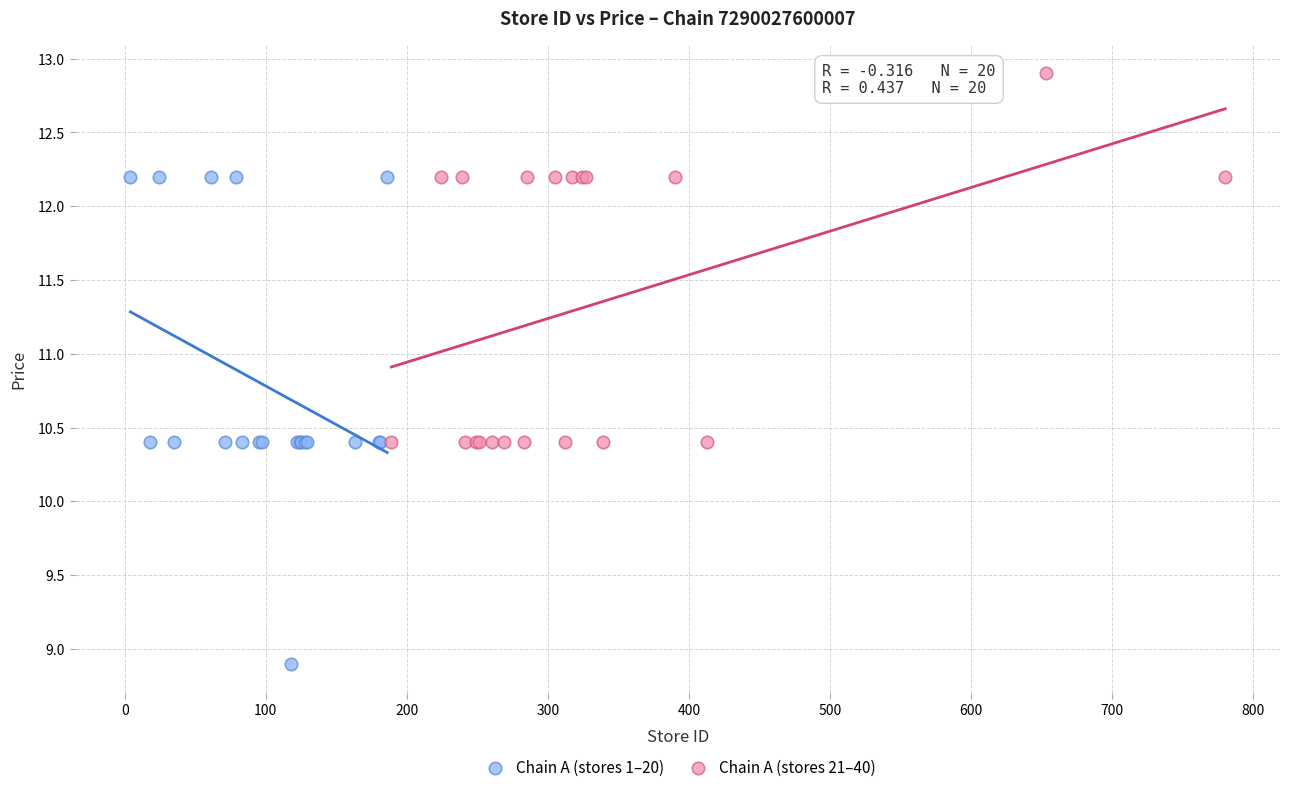

Which series reaches the minimum Y coordinate?

Chain A (stores 1–20)